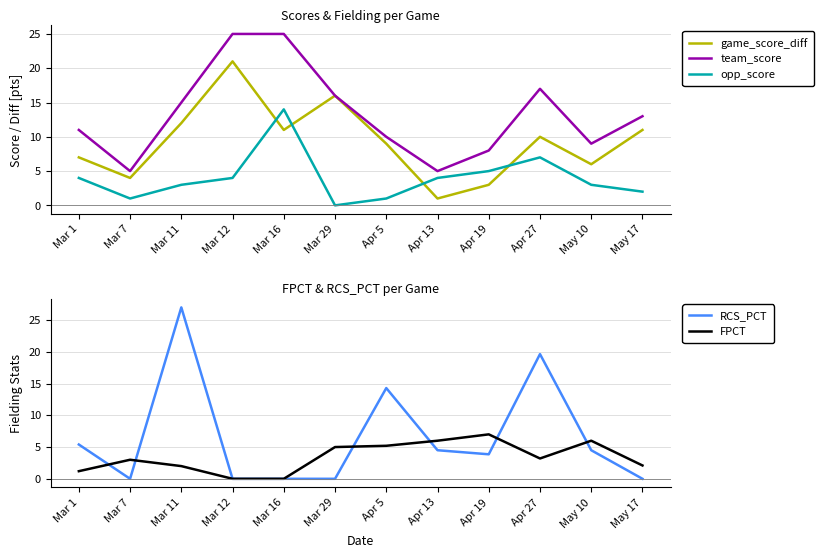

At which label does opp_score reach its peak?

Mar 16